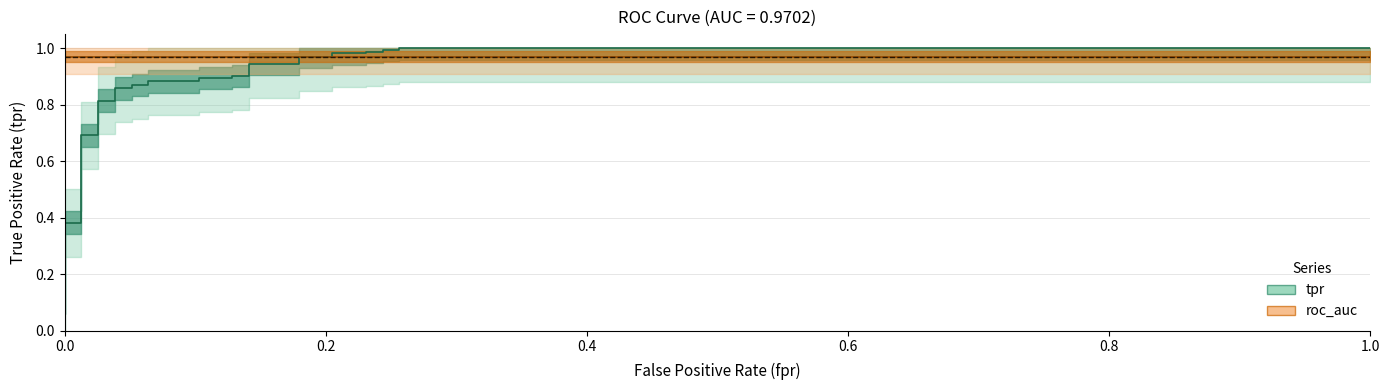

What is the value of the 11th point from the left?

0.4